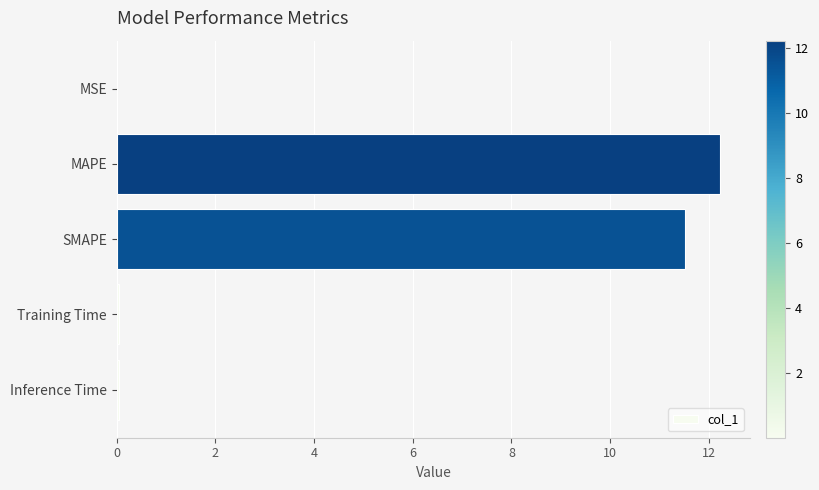

Which has a higher value, MSE or MAPE?

MAPE